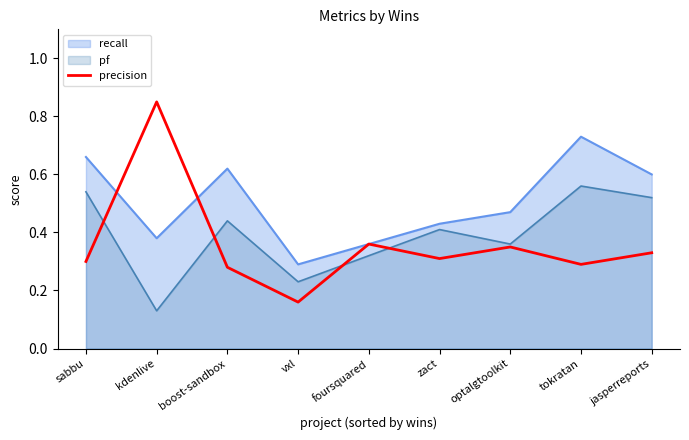

At which category does the chart reach its peak across all series?

kdenlive